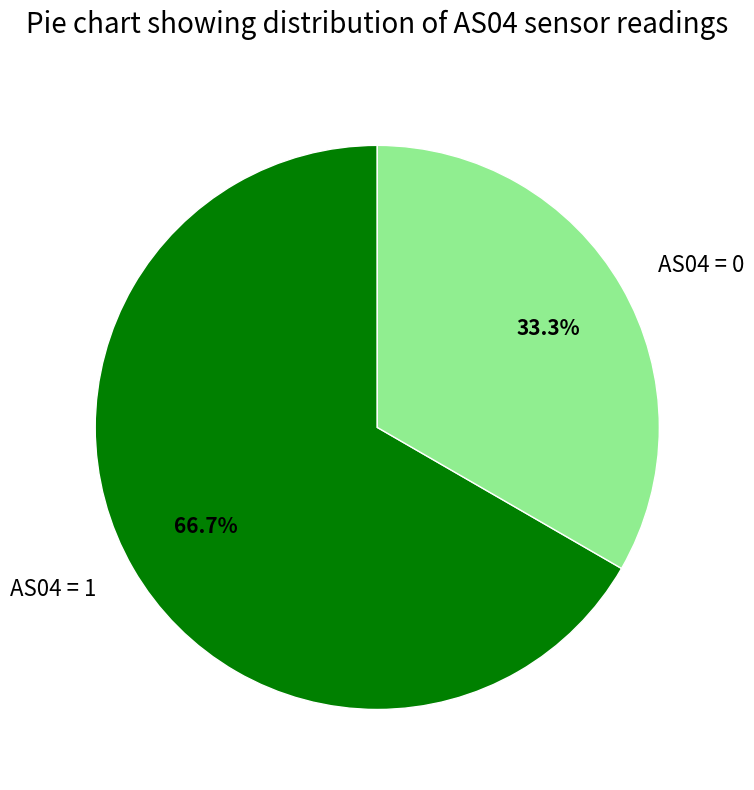

What is the ratio of the value at AS04 = 0 to the value at AS04 = 1?

0.5